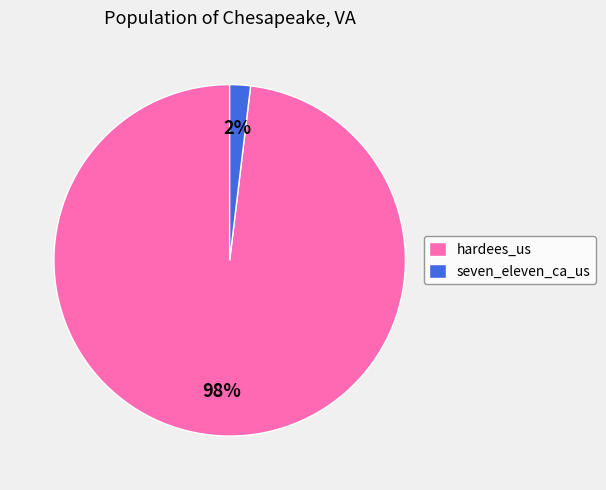

To the nearest percent, what portion does hardees_us represent?

98%